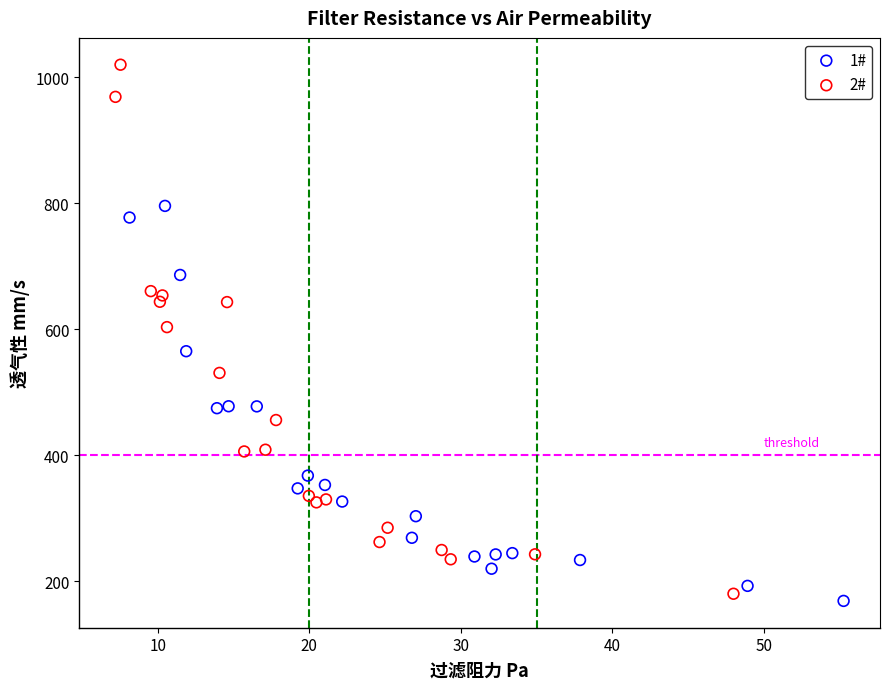

Which series has the largest Y range (max minus min)?

2#